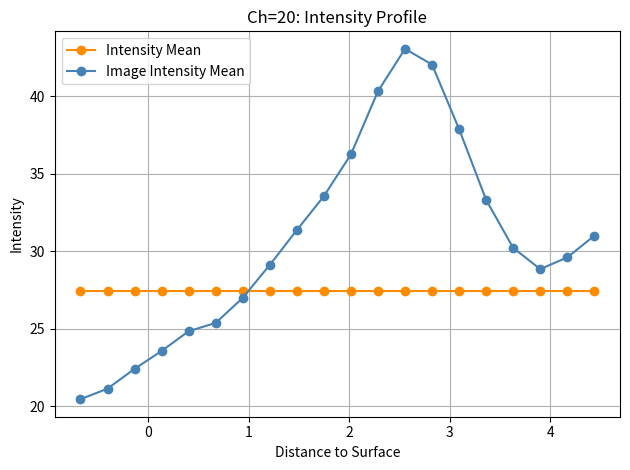

How many data points does each series have?

20